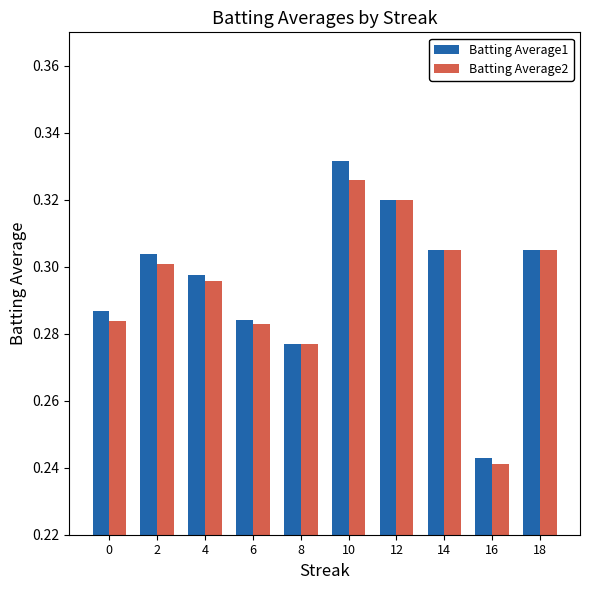

What is the sum of all Batting Average1 values?

3.0